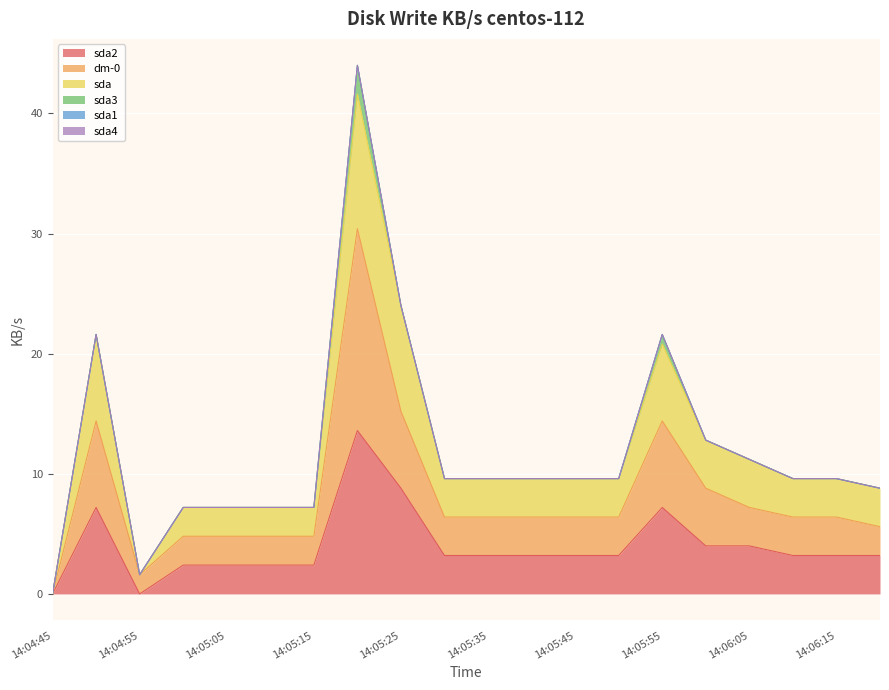

What position from the right is 14:05:25?

12